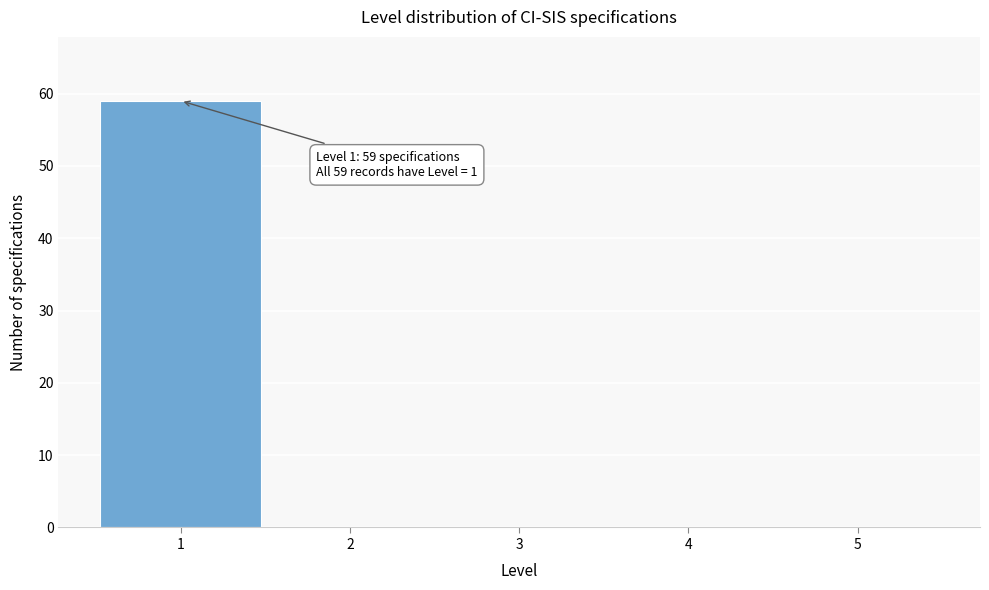

Reading left to right, transcribe all the data shown in this chart.

1=59	2=0	3=0	4=0	5=0